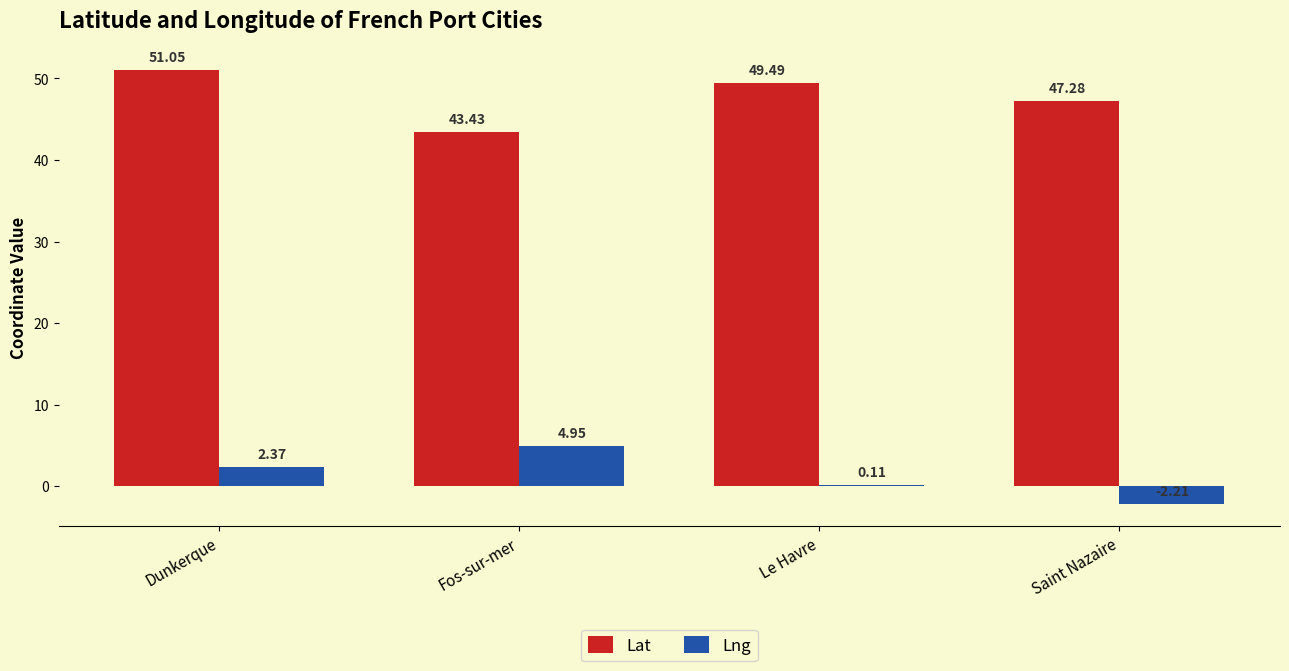

What is the sum of all Lng values?

5.2